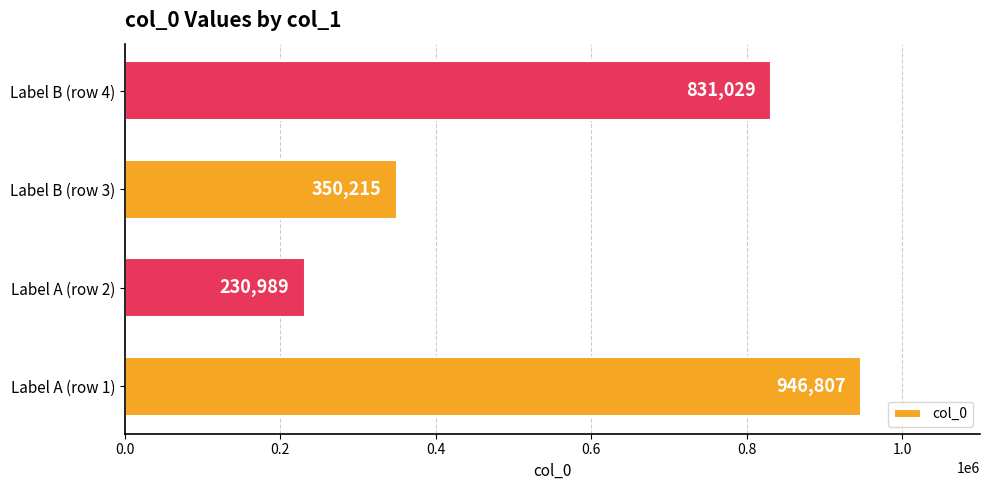

Are the bars horizontal?

Yes